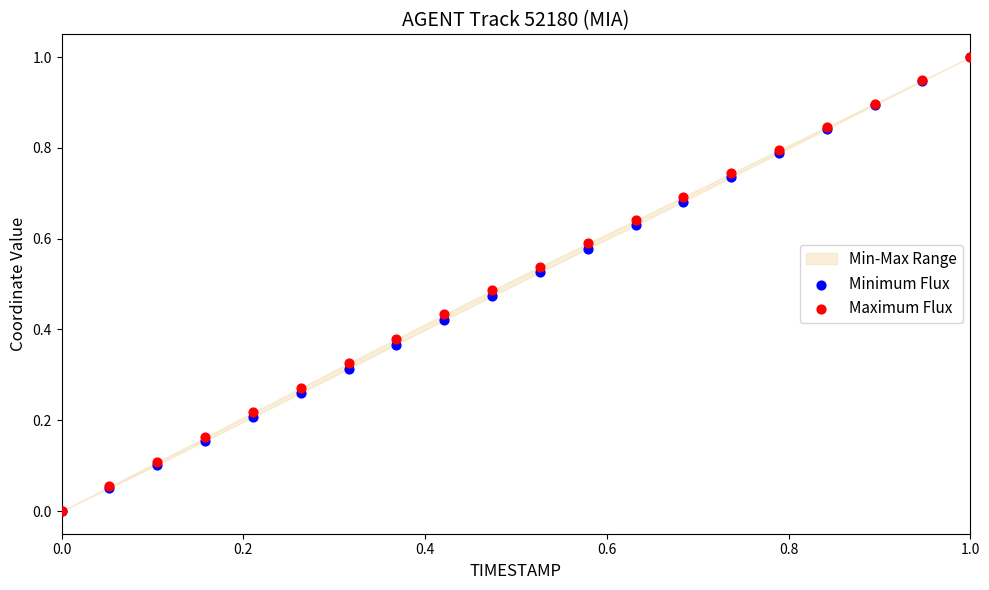

Which series has the largest Y range (max minus min)?

Minimum Flux